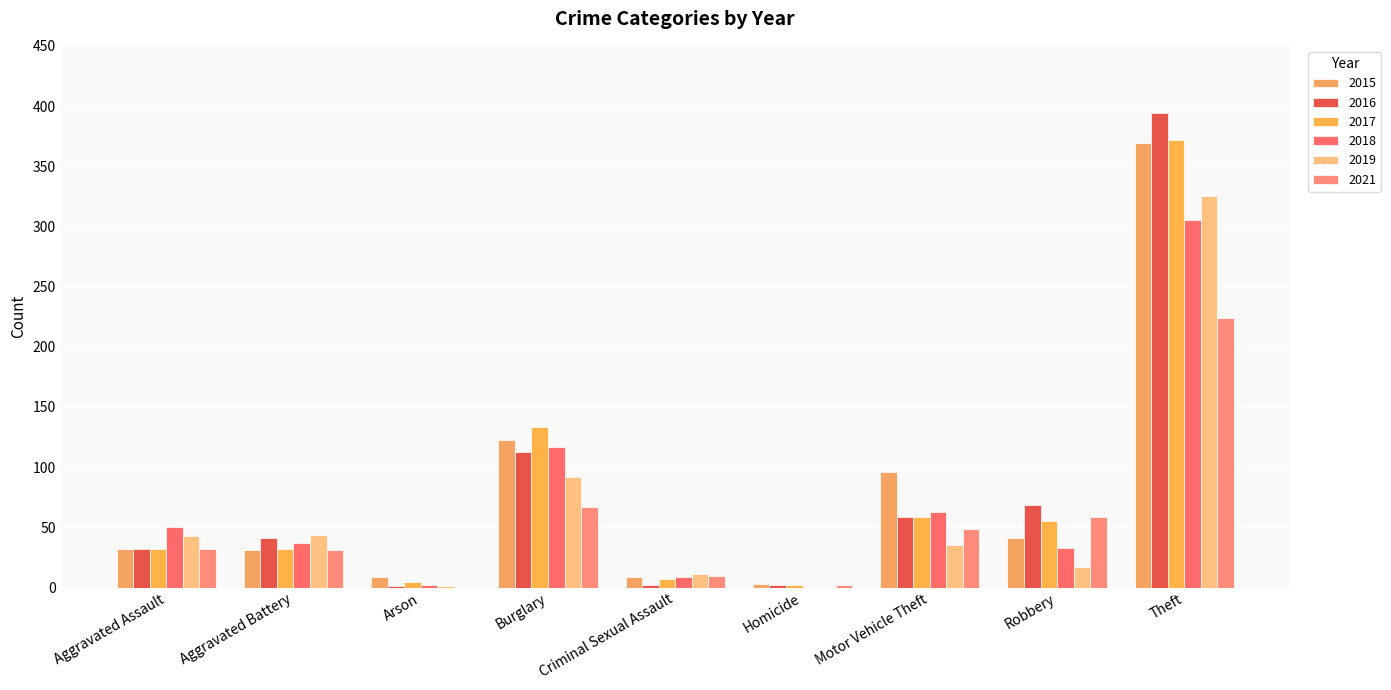

How many data points does each series have?

9